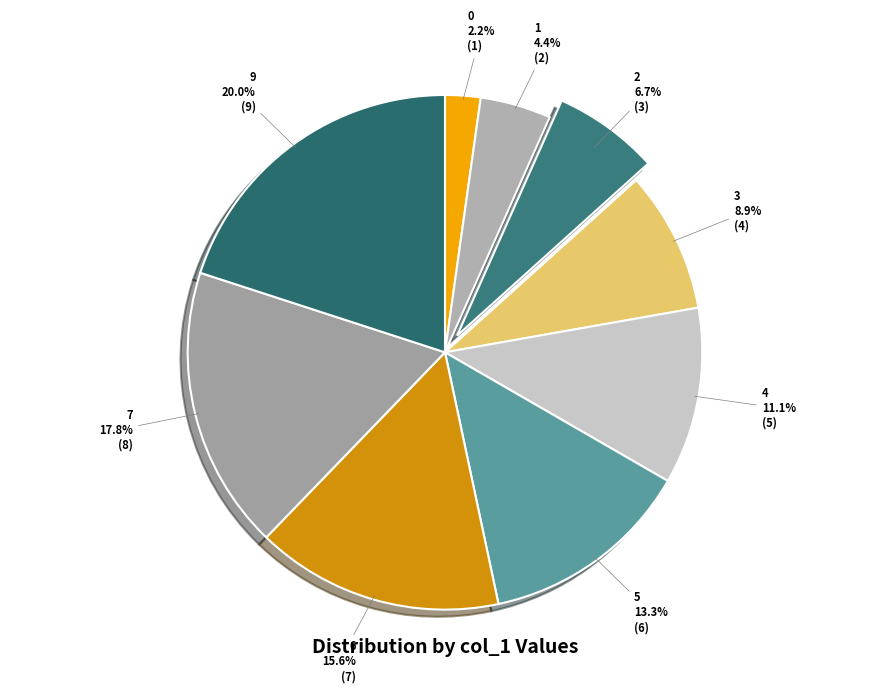

To the nearest percent, what portion does 3 represent?

9%